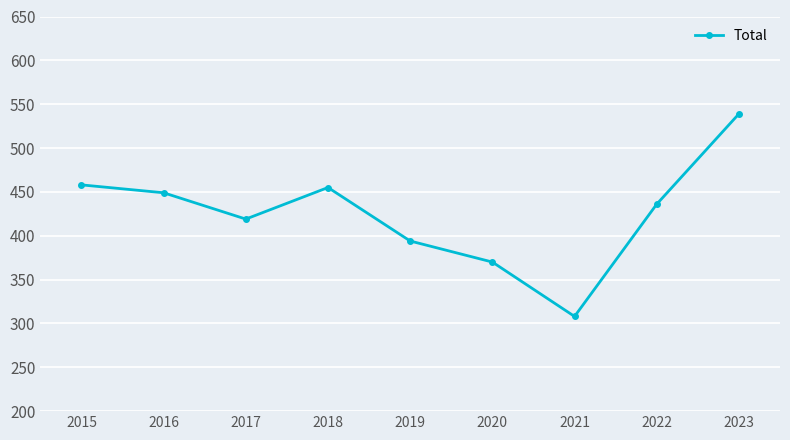

Approximately how many times larger is the value at 2016 compared to 2023?

0.8